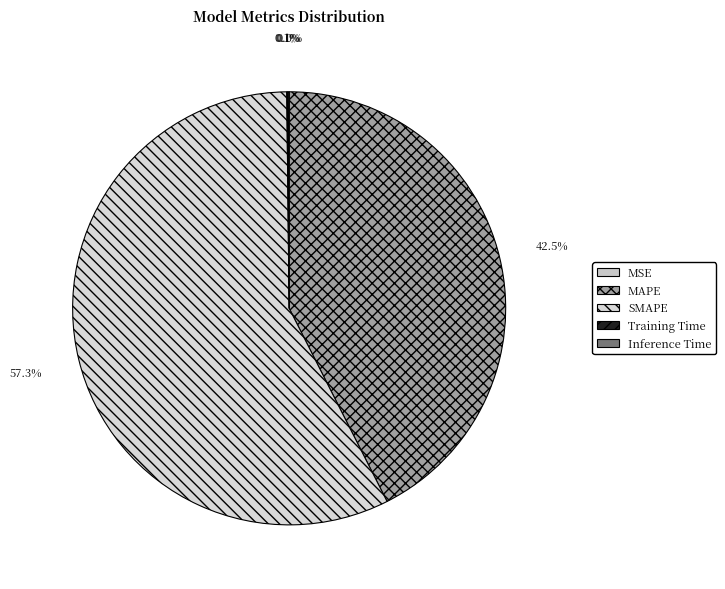

Which category accounts for the majority?

SMAPE